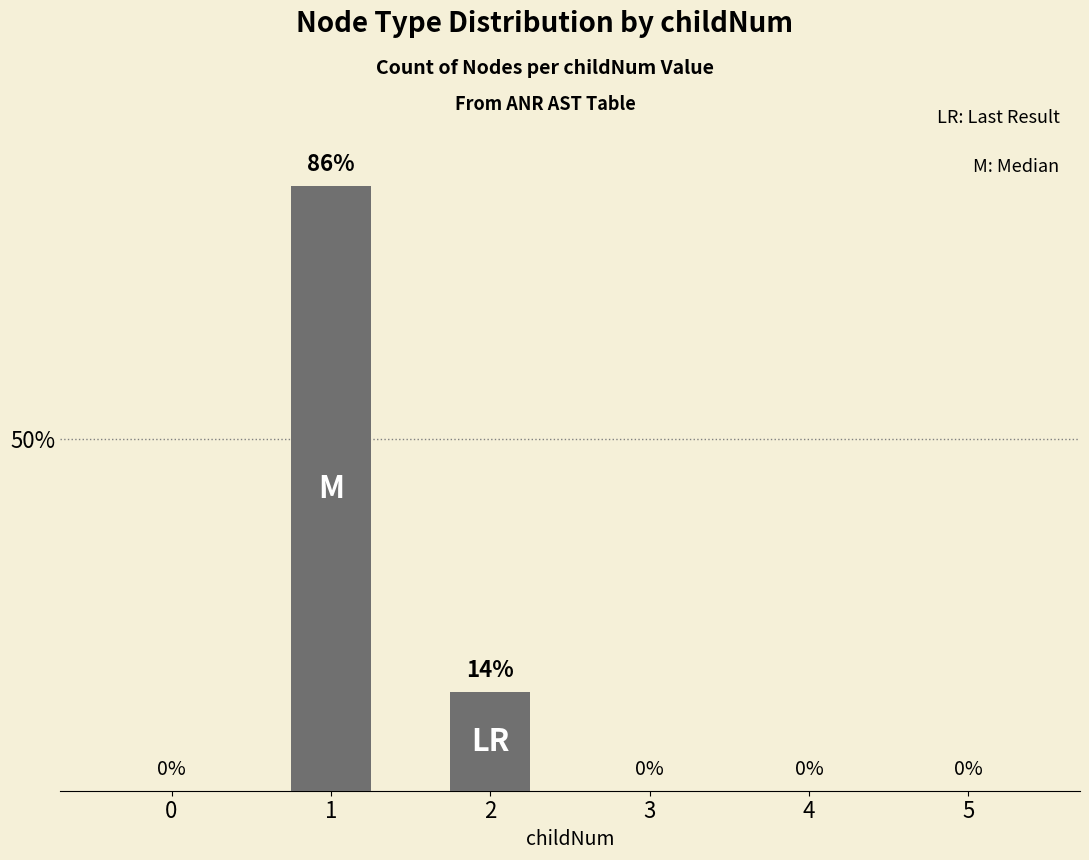

Read the value at 1, to the nearest 5.

85